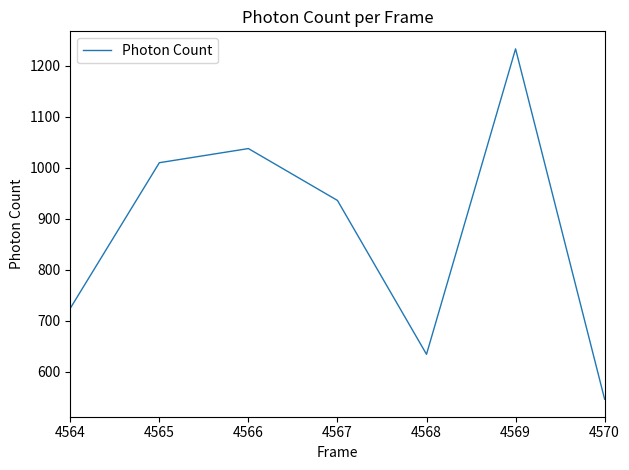

At which category does the chart reach its minimum across all series?

4570